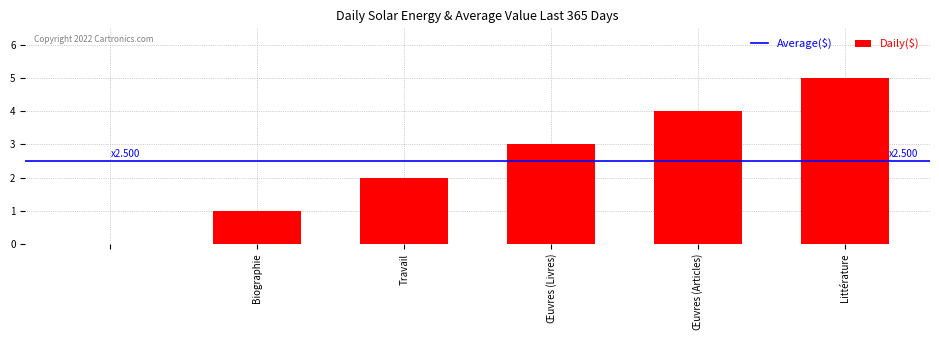

What is the maximum value shown in the chart?

5